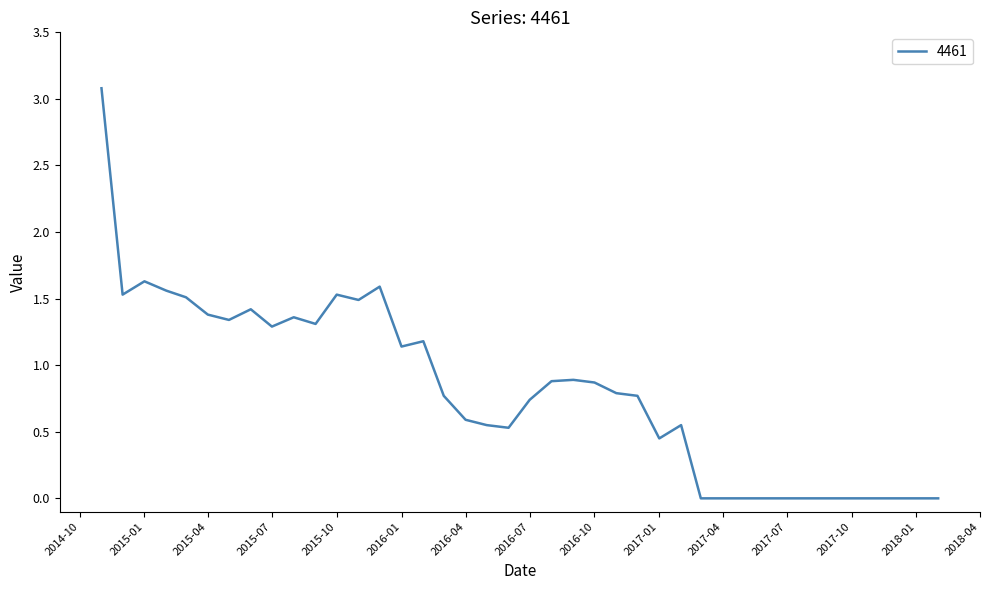

What is the difference between the maximum and minimum values?

3.1